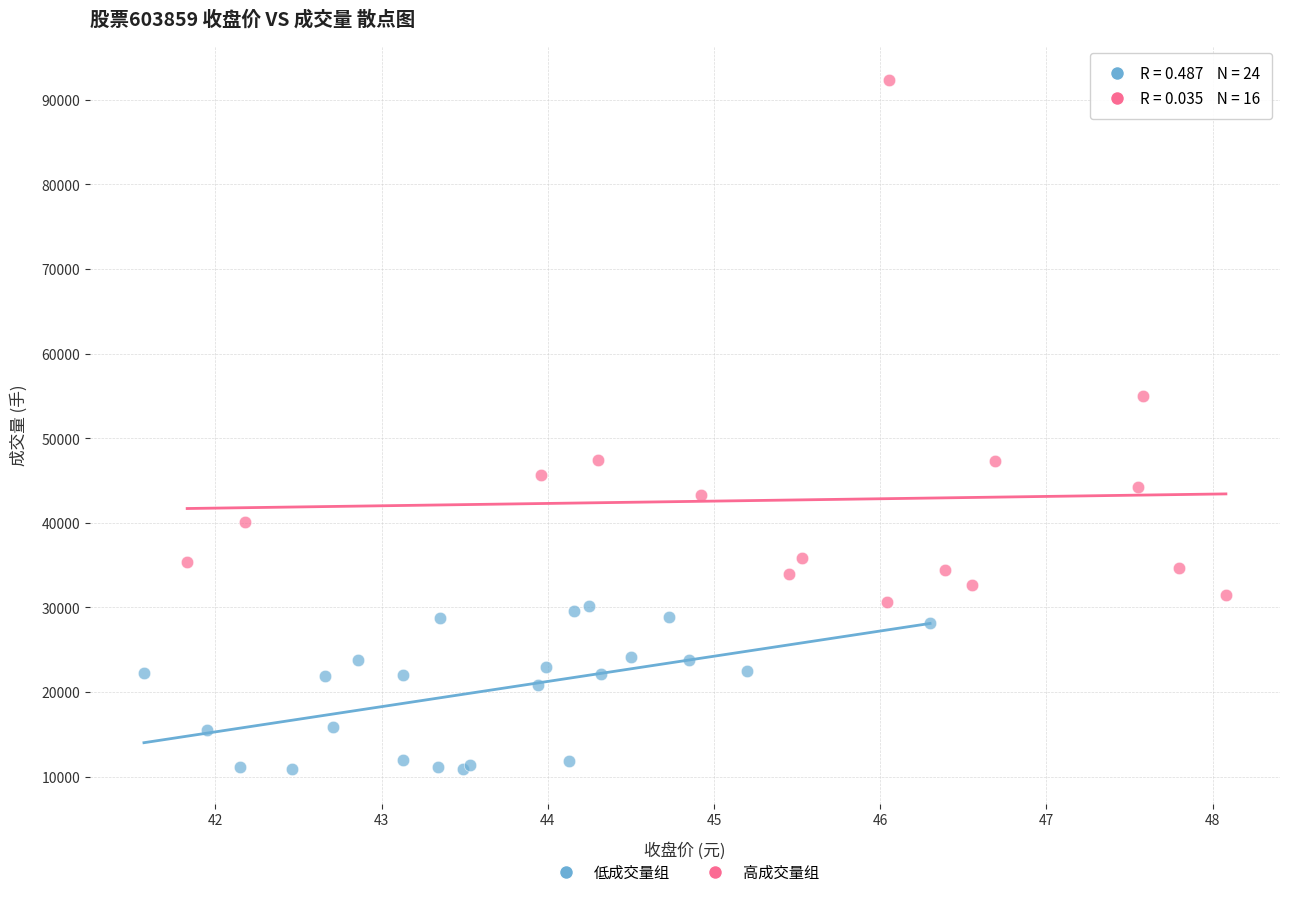

Which series has the widest spread of Y values?

高成交量组